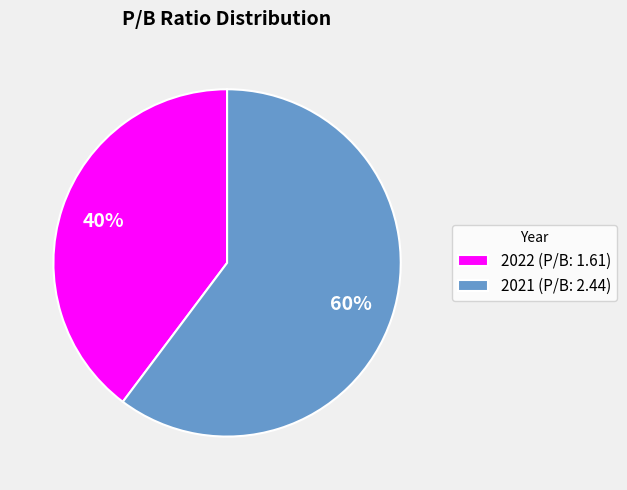

Is the sum of 2022 (P/B: 1.61) and 2021 (P/B: 2.44) greater than half?

Yes